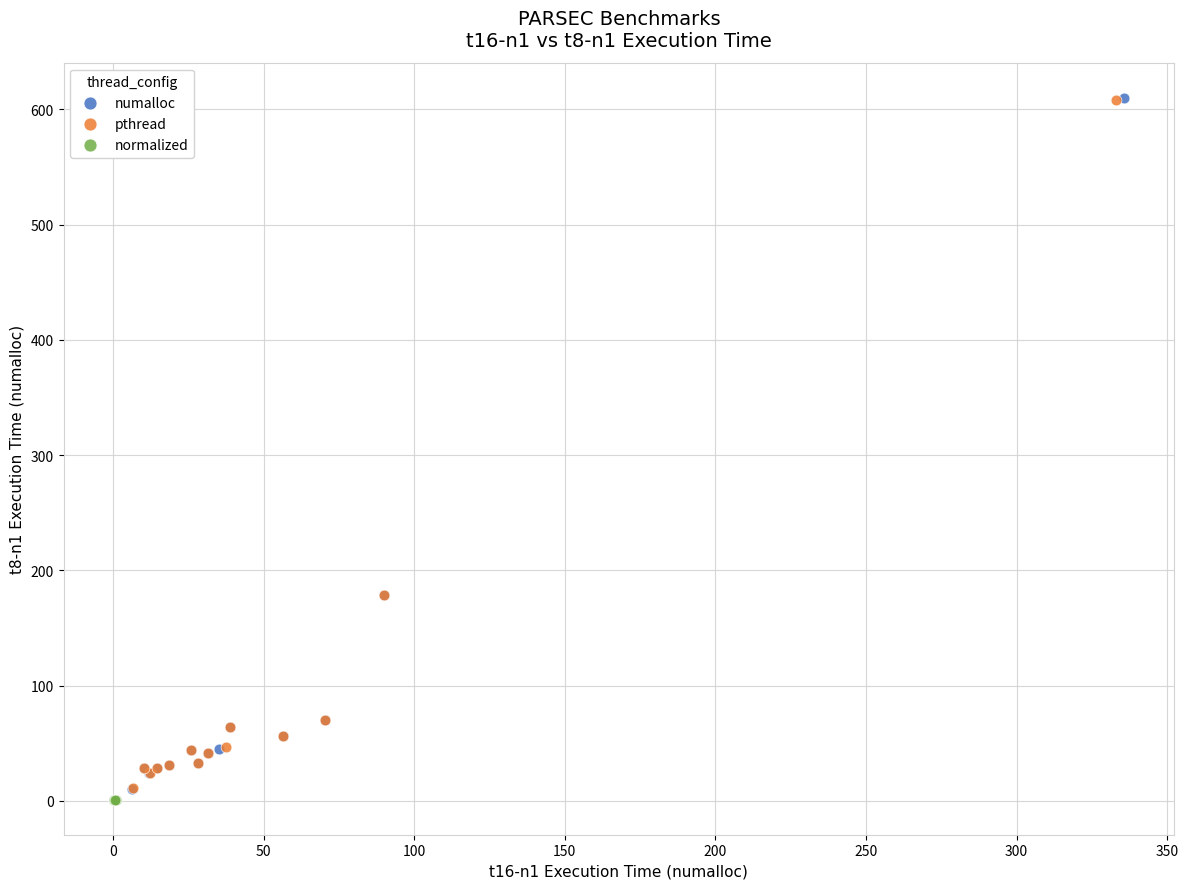

What are all the series names shown in the legend?

numalloc, pthread, normalized